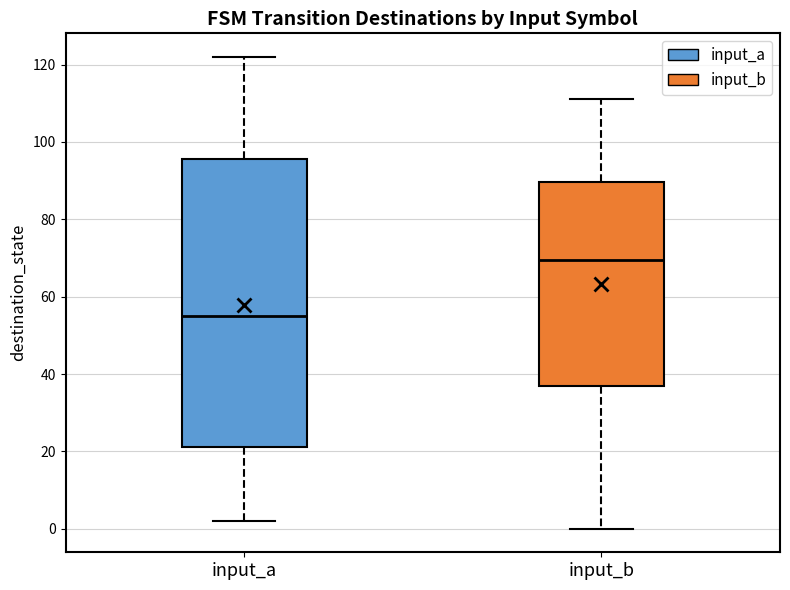

Comparing the boxes themselves (not the whiskers), which one is the tallest?

input_a